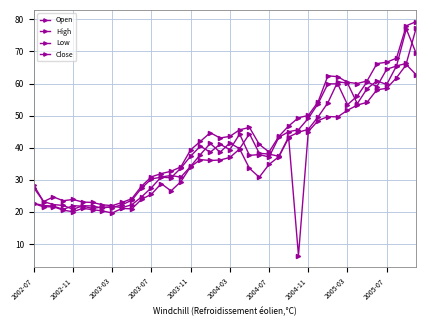

In Low, how many points are higher than both neighbors (excluding endpoints)?

9